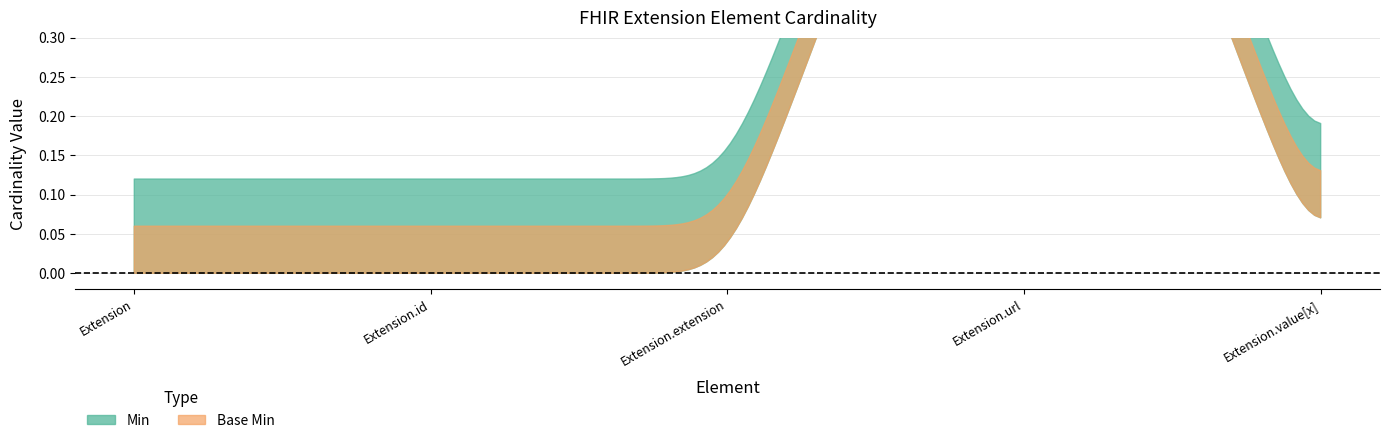

Which category has the lowest value in the Min series?

Extension